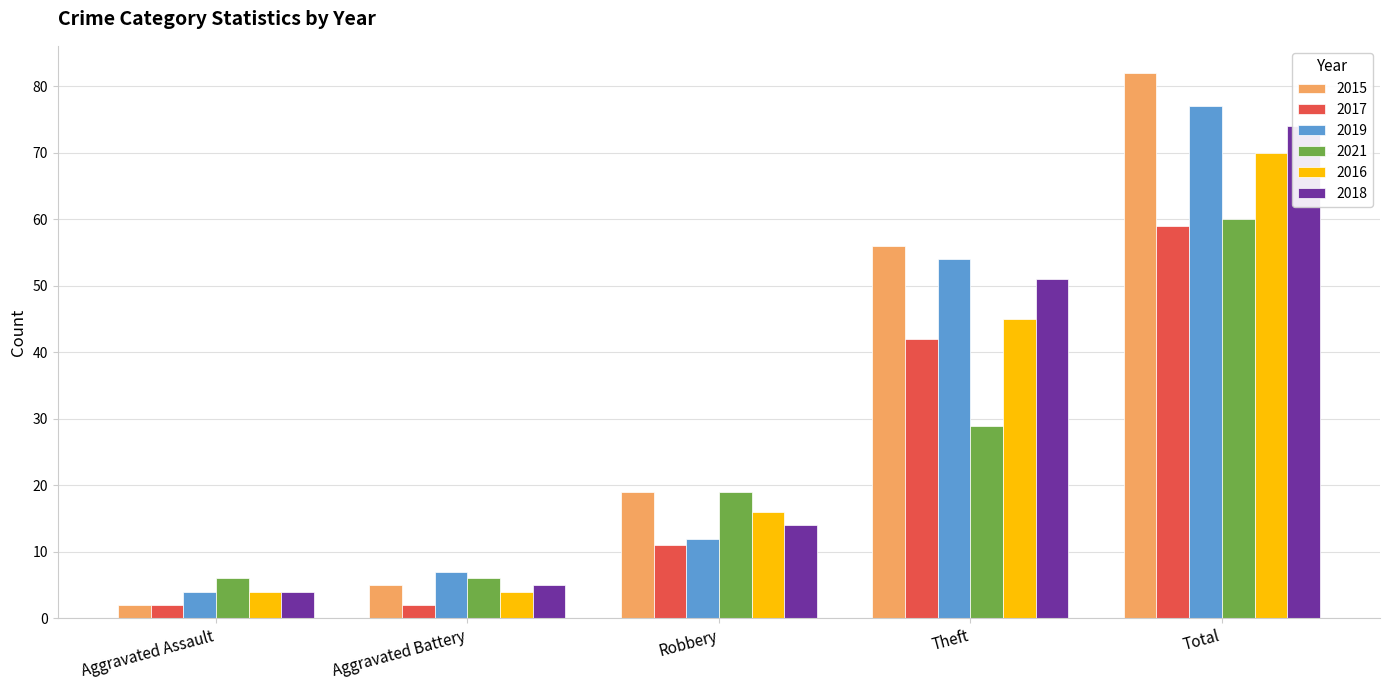

What is the difference between the highest and lowest values at Aggravated Assault?

4